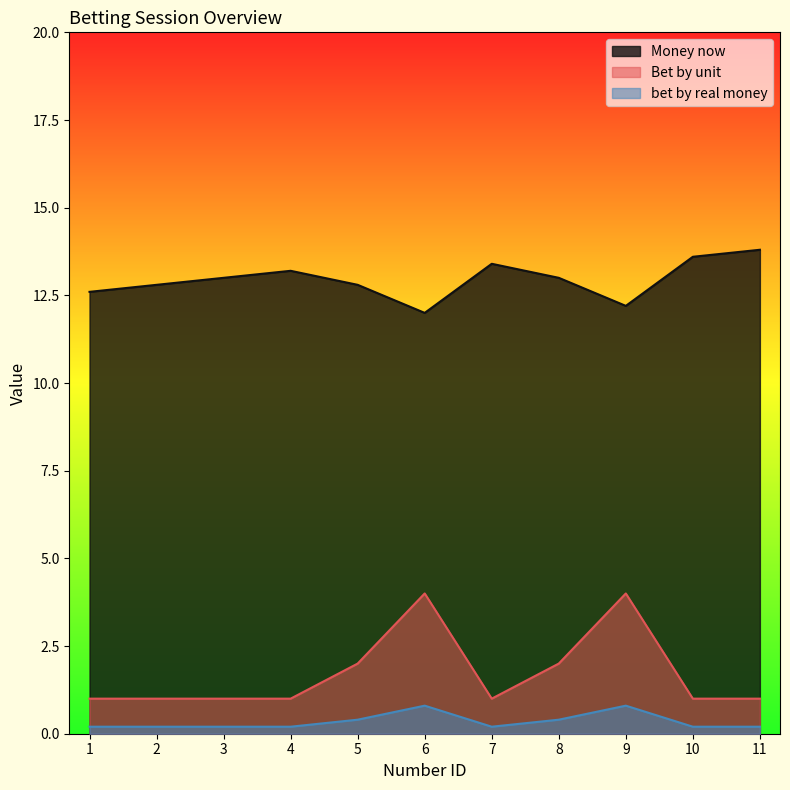

What is the value of the Bet by unit point at the 8th from the left?

2.0